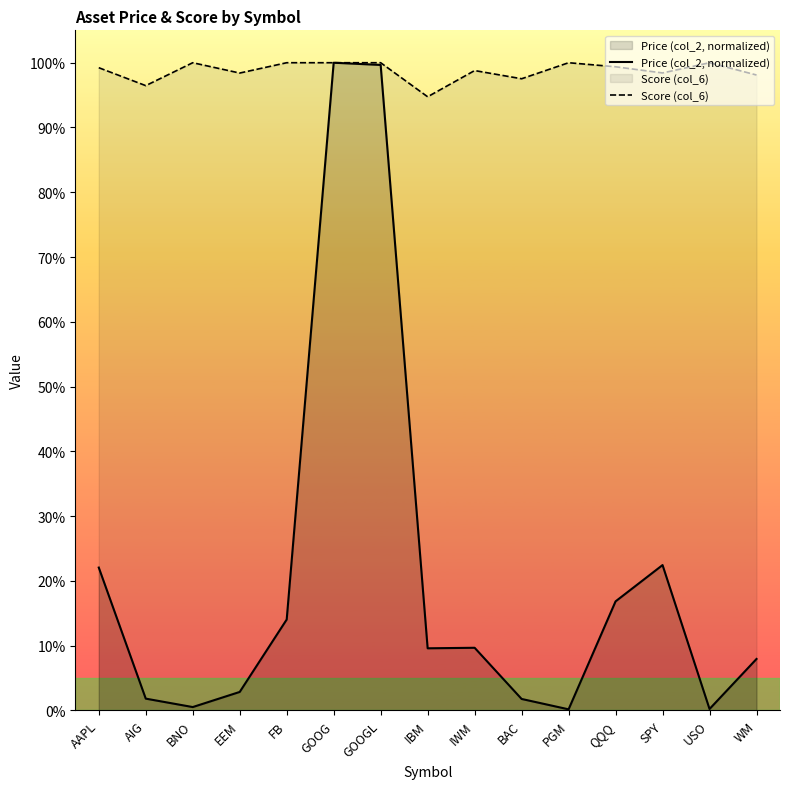

At GOOG, list the series in order from smallest to largest.

Price (col_2, normalized), Score (col_6)